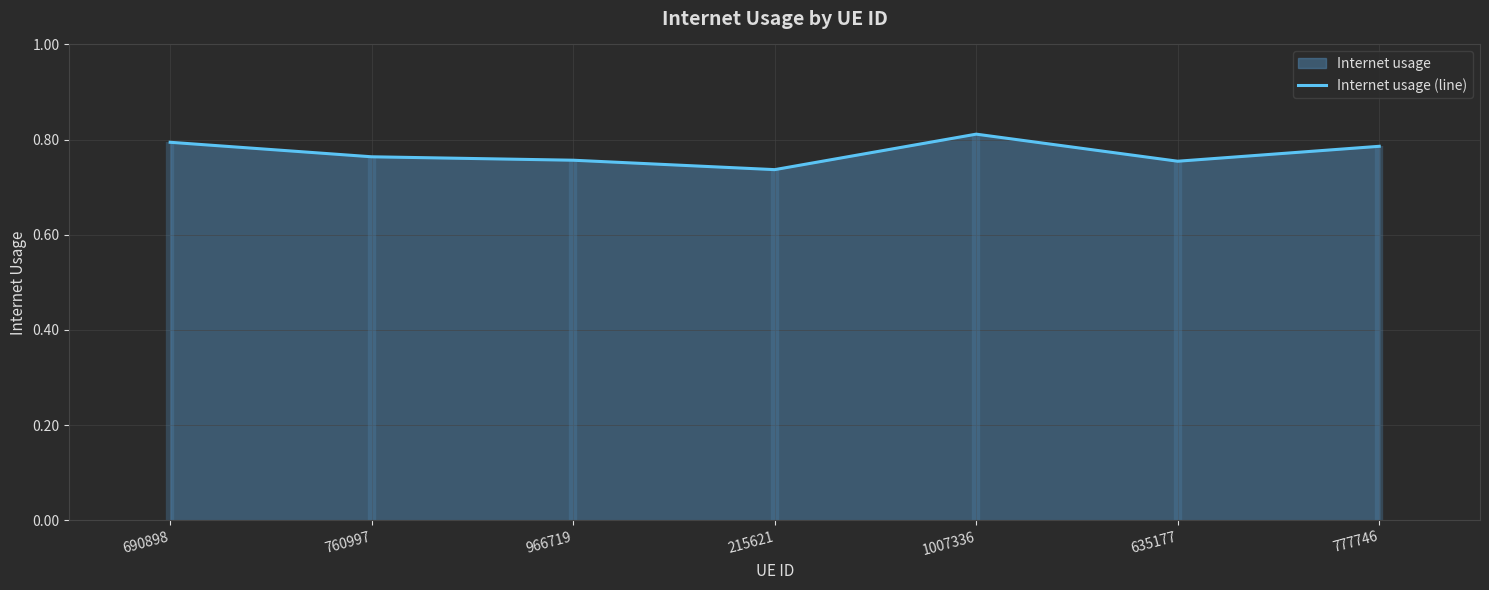

What is the difference between the maximum and minimum values?

0.1